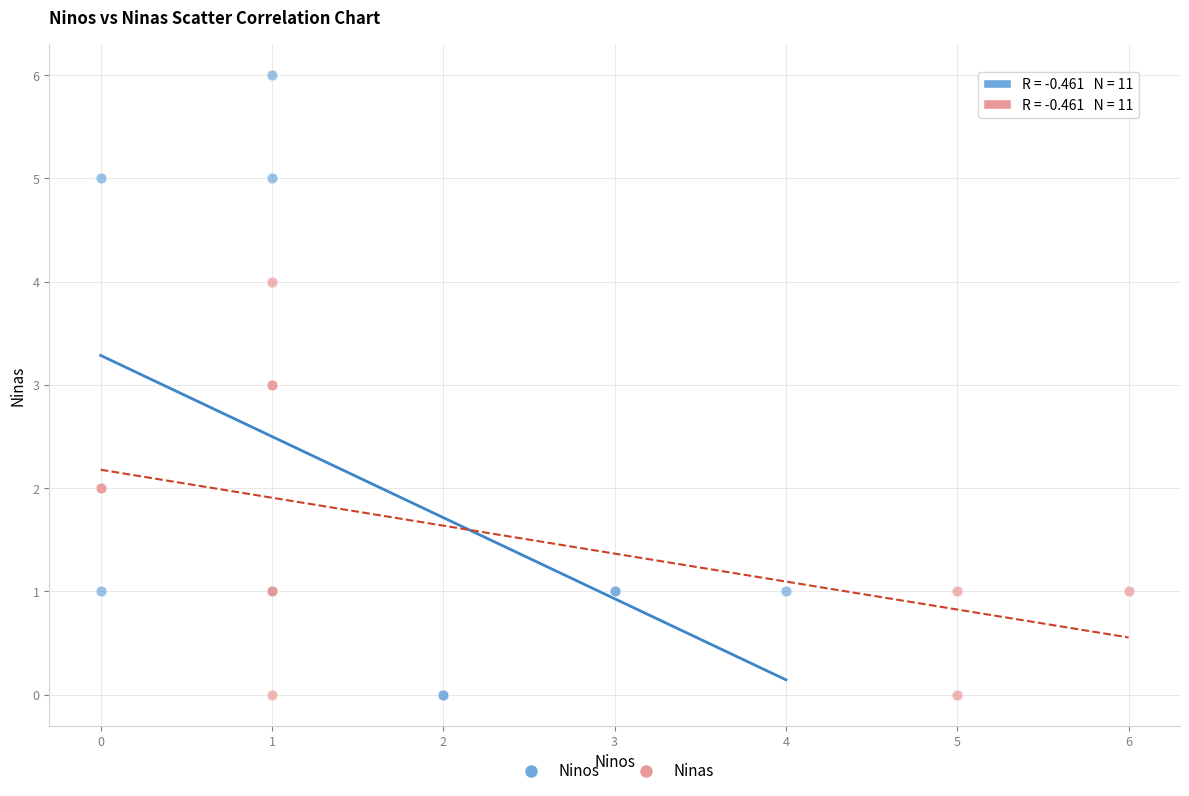

What are all the series names shown in the legend?

Ninos, Ninas